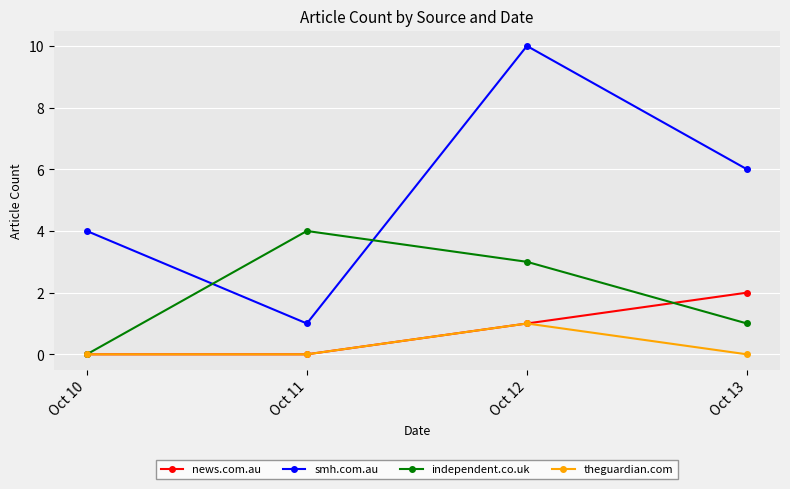

At which category is the sum across all series the highest?

Oct 12